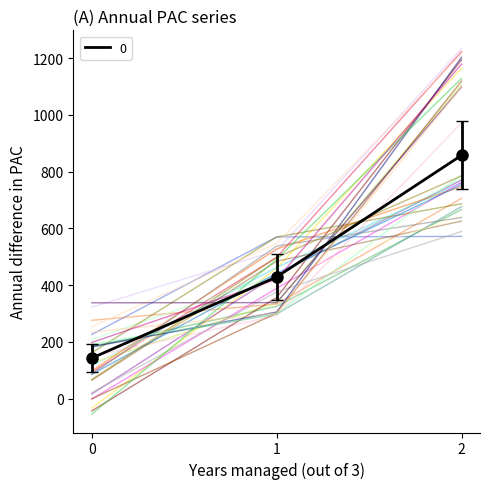

What is the difference between the values at 0 and 1?

285.7